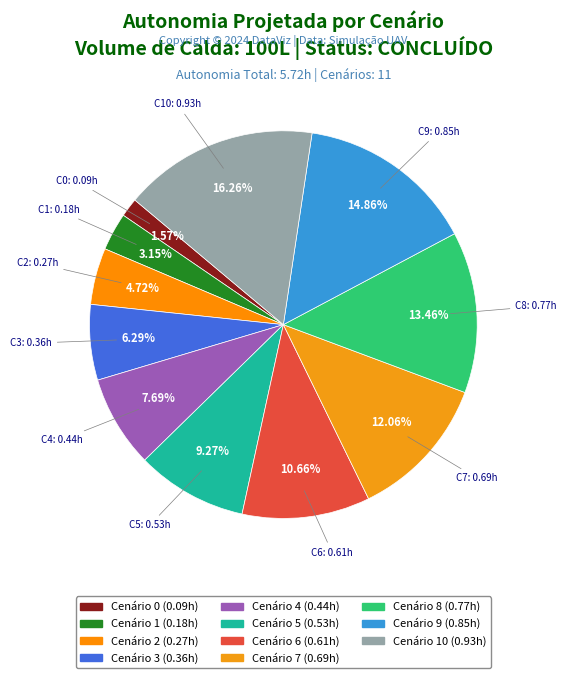

How many segments does this pie chart have?

11